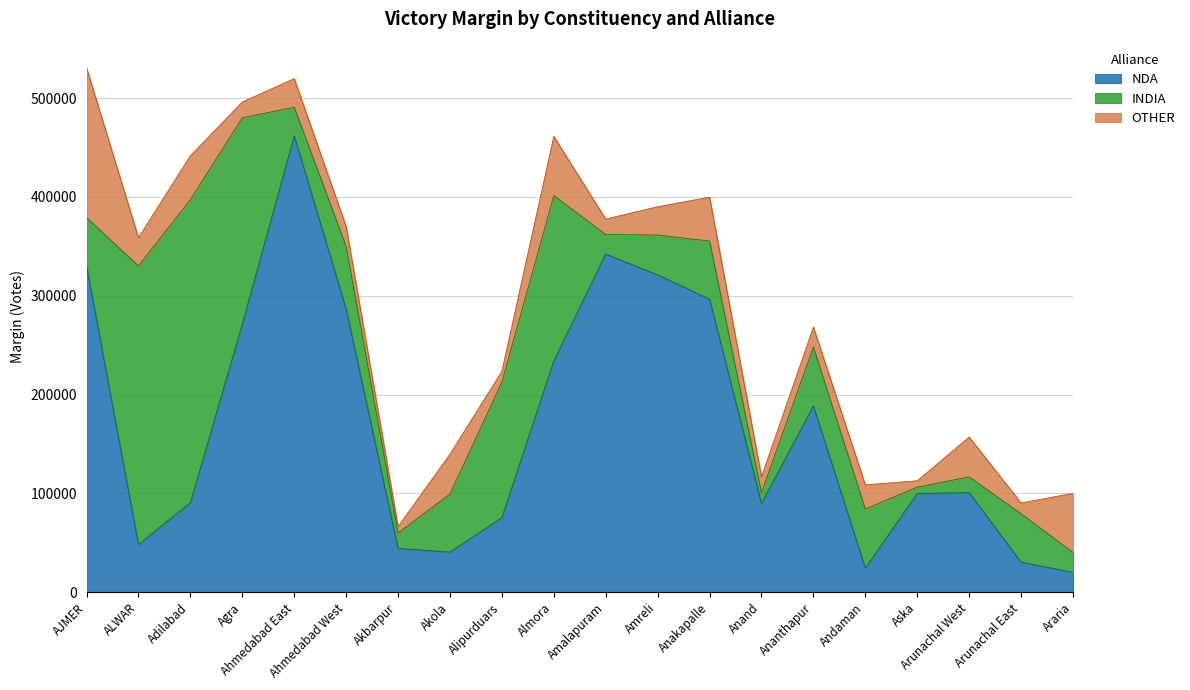

Reading left to right, transcribe all the data shown in this chart.

NDA: AJMER=329991	ALWAR=48282	Adilabad=90652	Agra=271294	Ahmedabad East=461755	Ahmedabad West=286437	Akbarpur=44345	Akola=40626	Alipurduars=75447	Almora=234097	Amalapuram=342196	Amreli=321068	Anakapalle=296530	Anand=89939	Ananthapur=188555	Andaman=24396	Aska=99974	Arunachal West=100738	Arunachal East=30421	Araria=20094
INDIA: AJMER=49036	ALWAR=281794	Adilabad=306559	Agra=208766	Ahmedabad East=28929	Ahmedabad West=63513	Akbarpur=15647	Akola=58795	Alipurduars=137247	Almora=167196	Amalapuram=19731	Amreli=40301	Anakapalle=58795	Anand=10846	Ananthapur=59564	Andaman=59808	Aska=6399	Arunachal West=15969	Arunachal East=49036	Araria=20111
OTHER: AJMER=151473	ALWAR=28670	Adilabad=44345	Agra=15969	Ahmedabad East=28929	Ahmedabad West=20094	Akbarpur=6399	Akola=40301	Alipurduars=10846	Almora=59808	Amalapuram=15647	Amreli=28670	Anakapalle=44345	Anand=15969	Ananthapur=20111	Andaman=24396	Aska=6399	Arunachal West=40301	Arunachal East=10846	Araria=59808